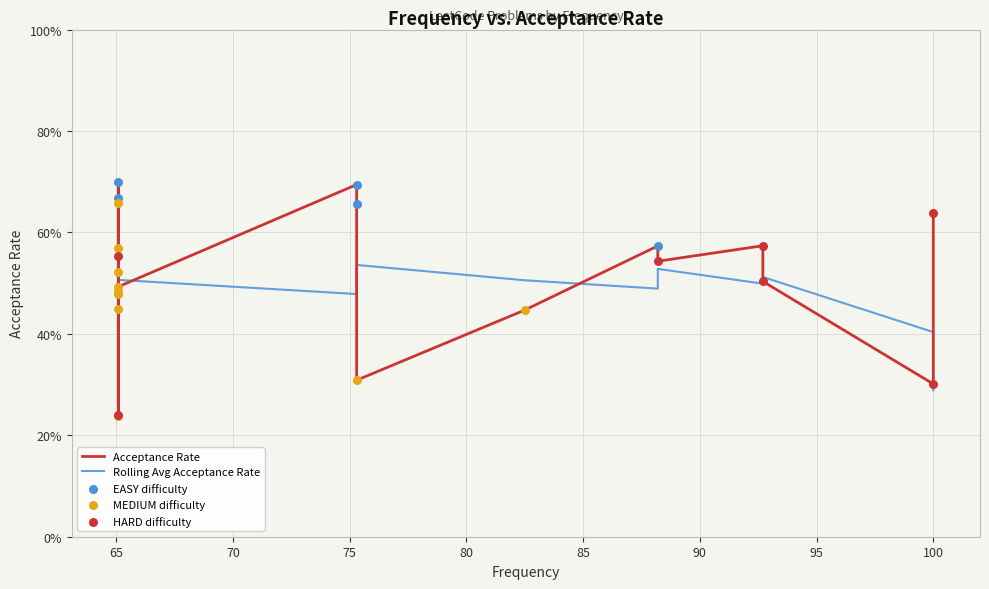

Which has a higher value, 5 or 7?

7